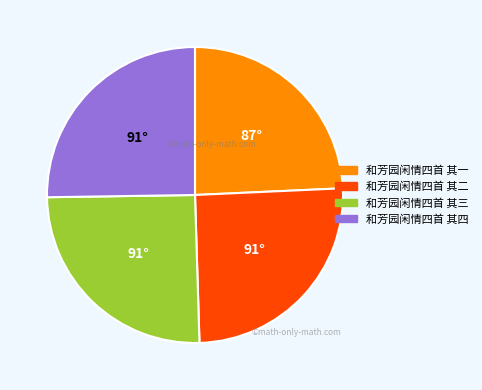

Which category has the smallest portion of the pie?

和芳园闲情四首 其一